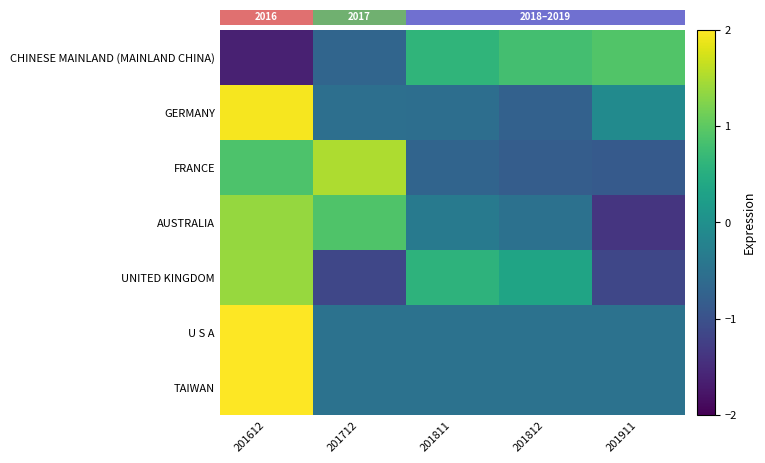

Reading right to left, extract all data points from this chart.

CHINESE MAINLAND (MAINLAND CHINA): 201911=0.9	201812=0.8	201811=0.6	201712=-0.7	201612=-1.6
GERMANY: 201911=-0.1	201812=-0.8	201811=-0.6	201712=-0.5	201612=2.0
FRANCE: 201911=-0.9	201812=-0.8	201811=-0.7	201712=1.5	201612=0.9
AUSTRALIA: 201911=-1.4	201812=-0.5	201811=-0.4	201712=0.9	201612=1.4
UNITED KINGDOM: 201911=-1.2	201812=0.3	201811=0.6	201712=-1.2	201612=1.4
U S A: 201911=-0.5	201812=-0.5	201811=-0.5	201712=-0.5	201612=2.0
TAIWAN: 201911=-0.5	201812=-0.5	201811=-0.5	201712=-0.5	201612=2.0